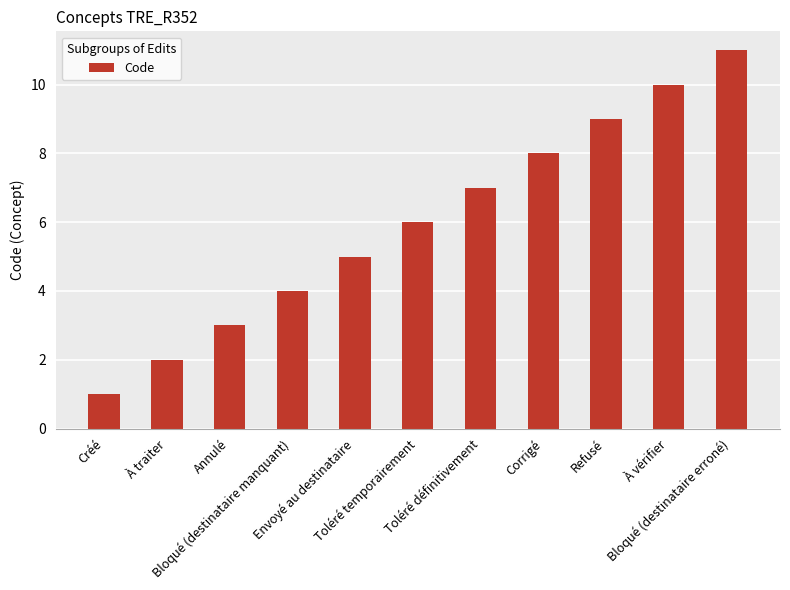

Are the bars grouped side by side (vs. stacked)?

No